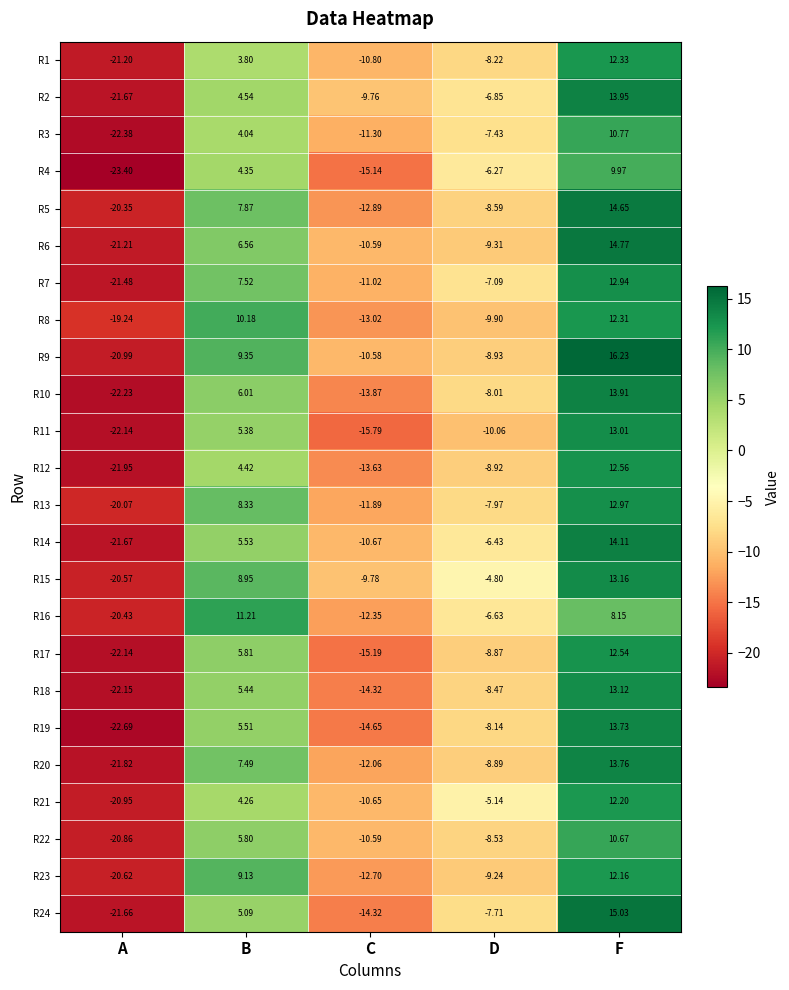

Between B and C, which series saw the biggest shift?

R16